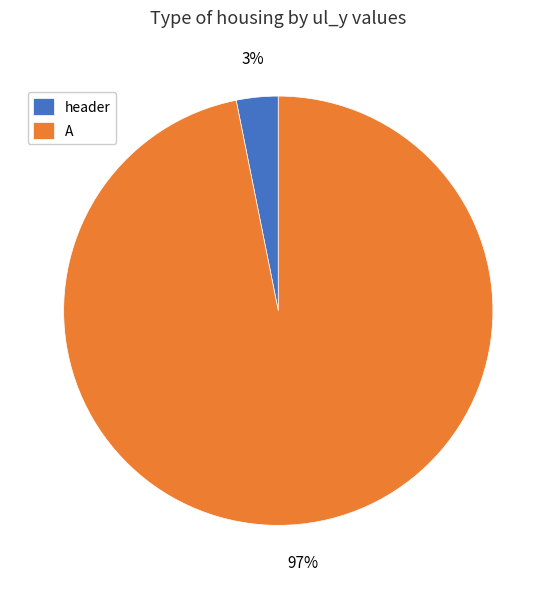

What percentage is the A slice, to the nearest percent?

97%